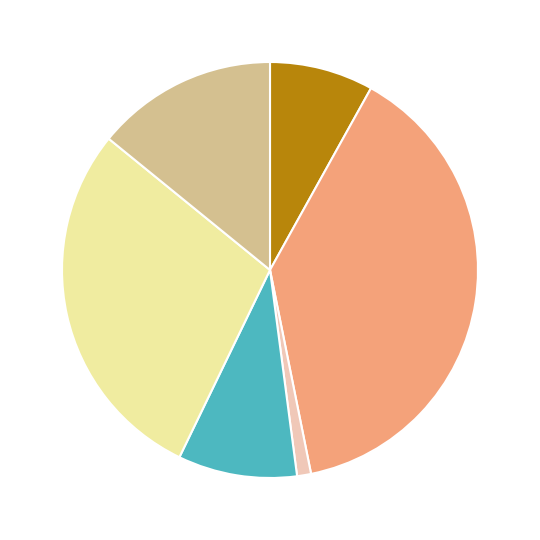

How many slices are in this pie chart?

6